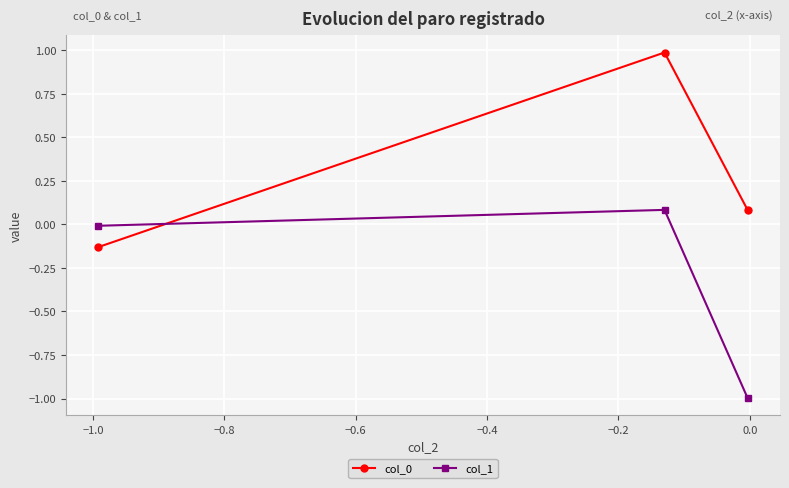

What is the value of the col_0 point at the 2nd from the left?

1.0